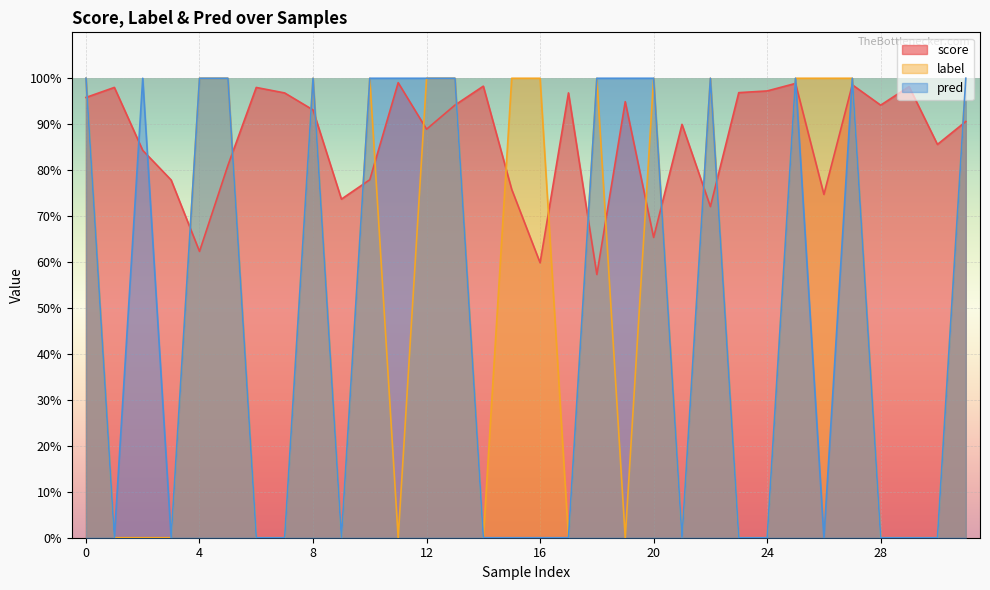

Reading right to left, what are all the values shown in this chart?

score: 0.9	0.9	1.0	0.9	1.0	0.7	1.0	1.0	1.0	0.7	0.9	0.7	0.9	0.6	1.0	0.6	0.8	1.0	0.9	0.9	1.0	0.8	0.7	0.9	1.0	1.0	0.8	0.6	0.8	0.8	1.0	1.0
label: 1.0	0.0	0.0	0.0	1.0	1.0	1.0	0.0	0.0	1.0	0.0	1.0	0.0	1.0	0.0	1.0	1.0	0.0	1.0	1.0	0.0	1.0	0.0	1.0	0.0	0.0	1.0	1.0	0.0	0.0	0.0	1.0
pred: 1.0	0.0	0.0	0.0	1.0	0.0	1.0	0.0	0.0	1.0	0.0	1.0	1.0	1.0	0.0	0.0	0.0	0.0	1.0	1.0	1.0	1.0	0.0	1.0	0.0	0.0	1.0	1.0	0.0	1.0	0.0	1.0